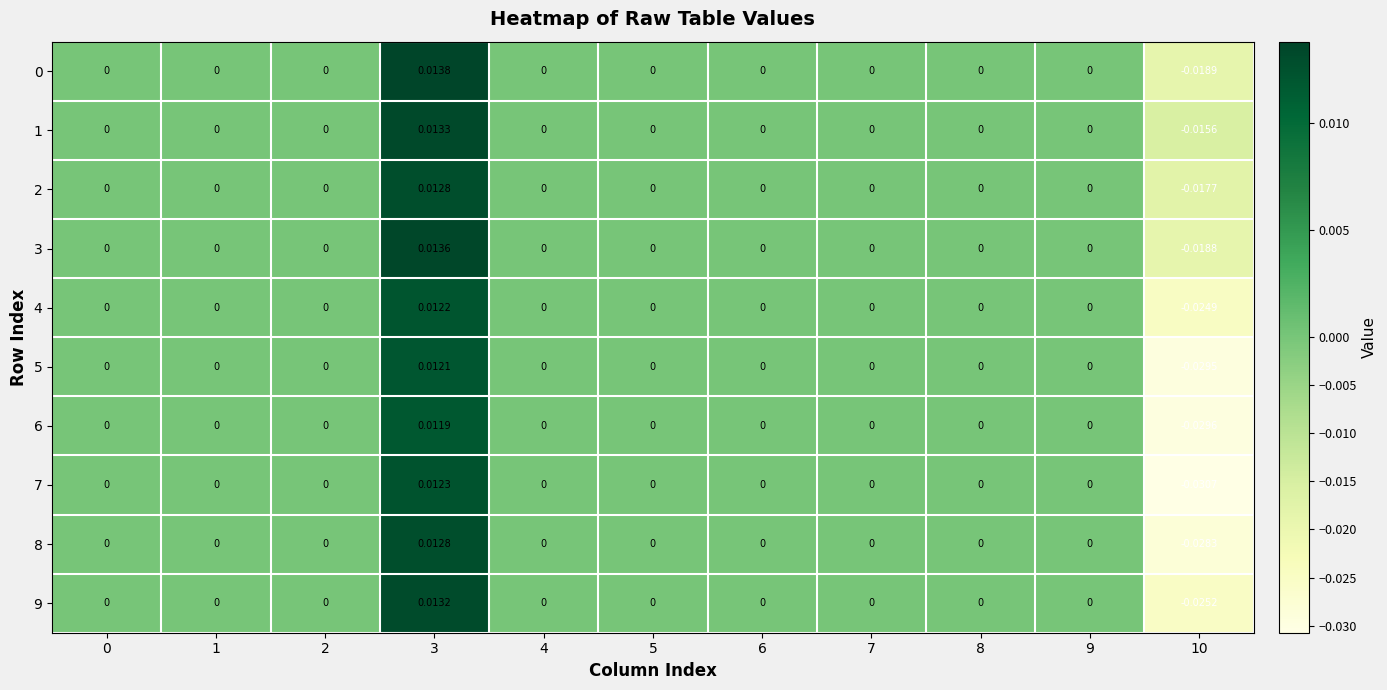

Is the value of 0 at 6 greater than the value of 1 at 3?

No